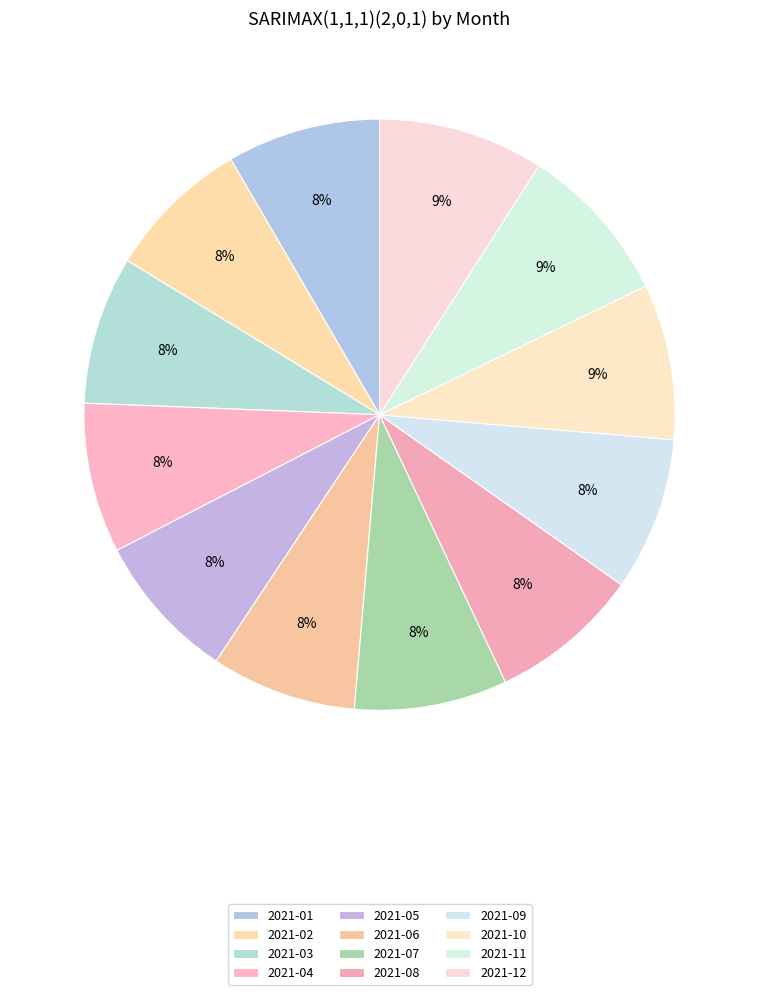

How many slices are in this pie chart?

12